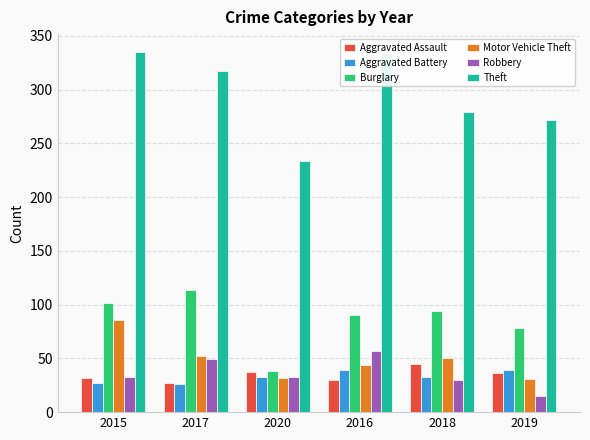

What is the difference between the highest and lowest values at 2017?

291